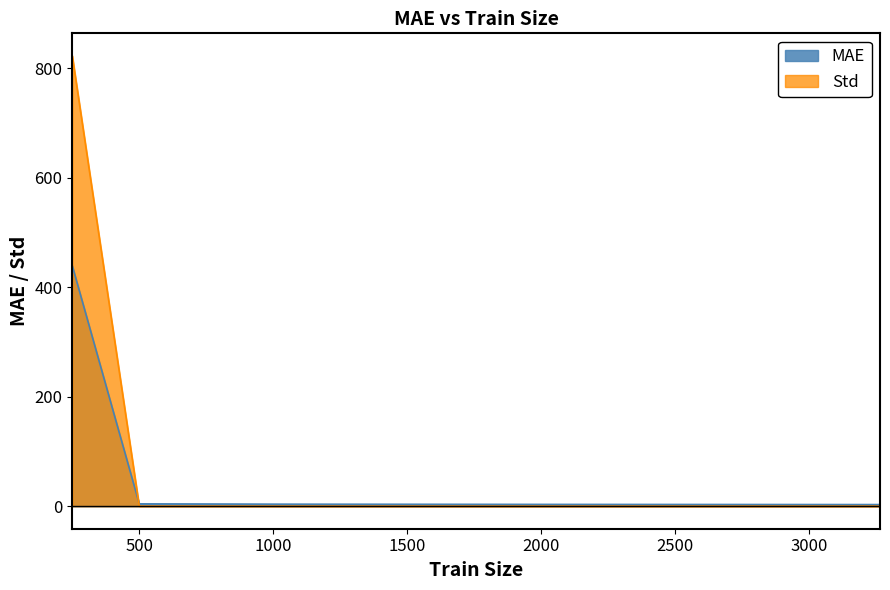

The Std series shows 0.0 at 2000. True or false?

True